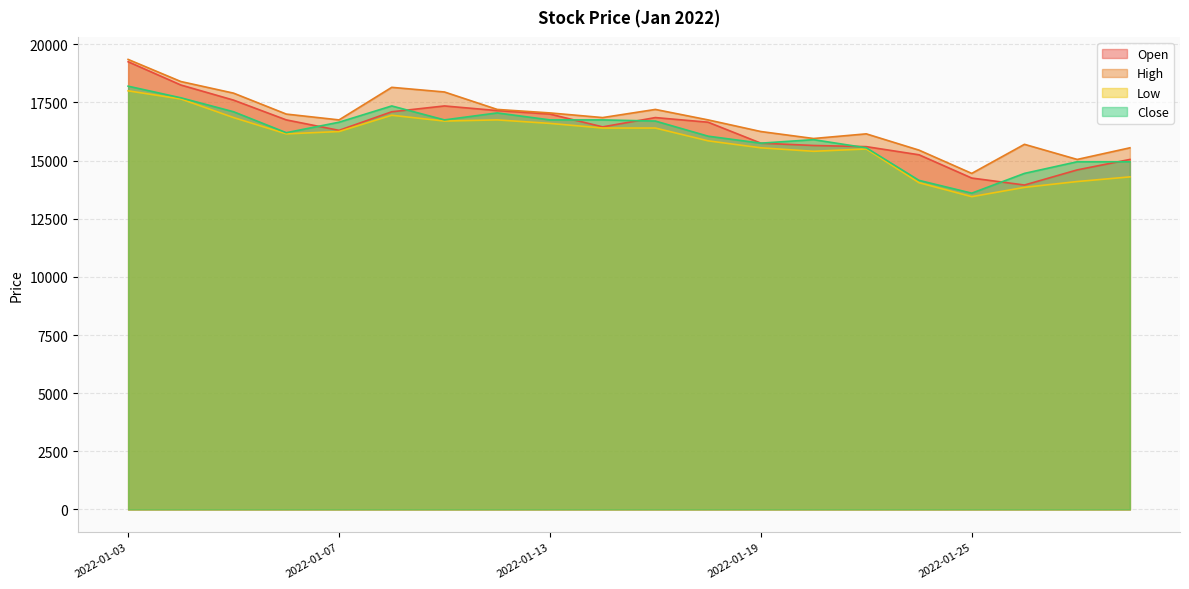

At 2022-01-21, list the series in order from largest to smallest.

High, Open, Close, Low